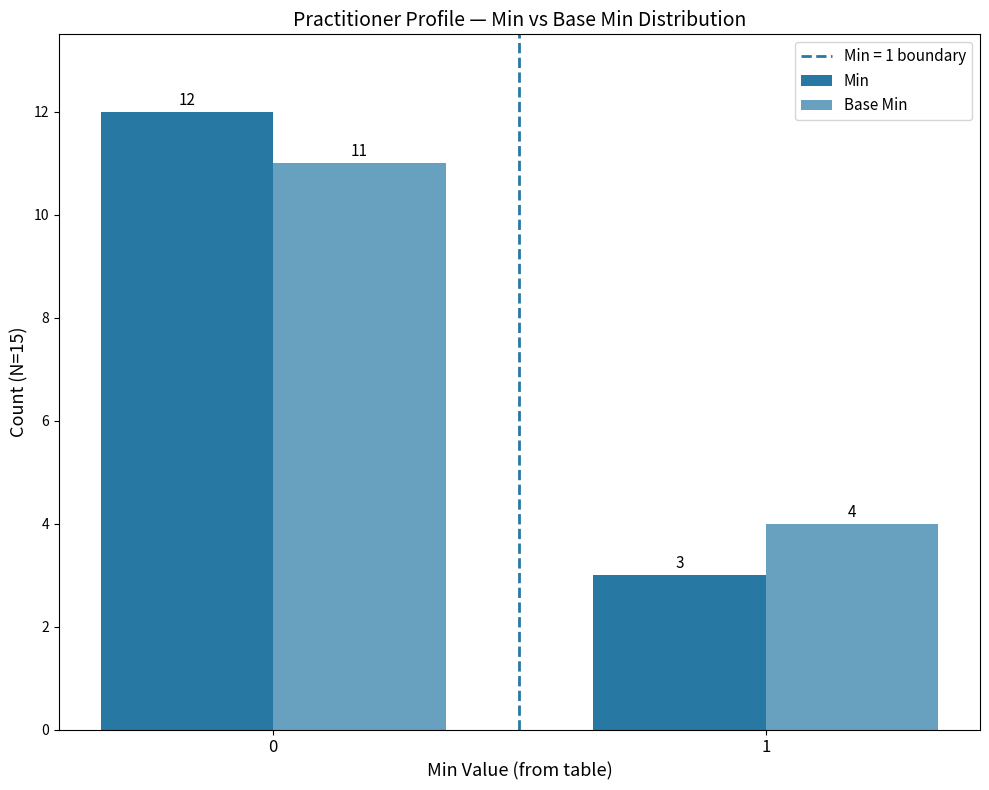

What is the value of the Base Min bar at the 2nd from the left?

4